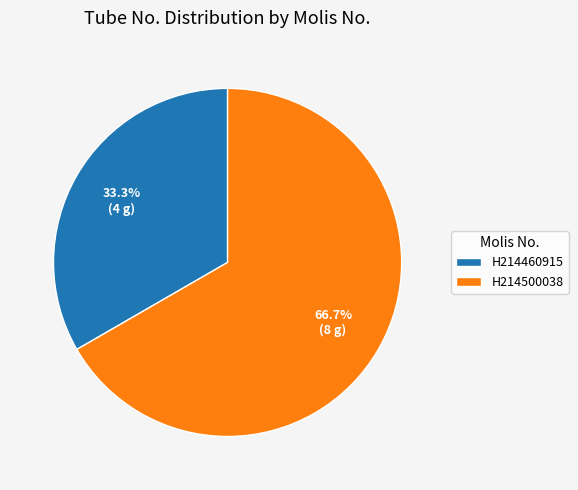

Combined, what portion of the pie is H214500038 and H214460915?

100.0%